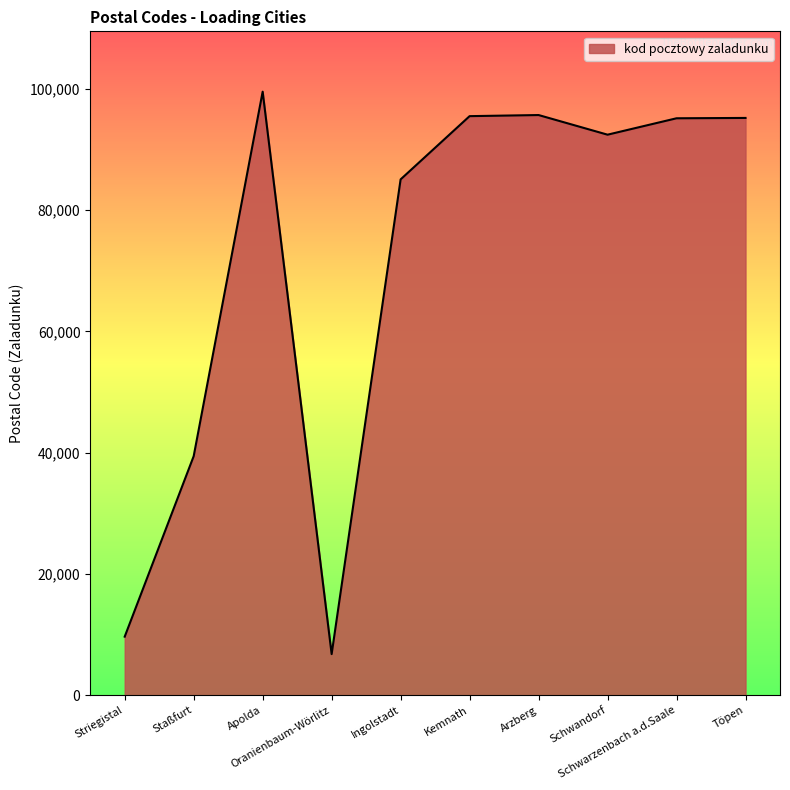

Count the number of data series in this chart.

1